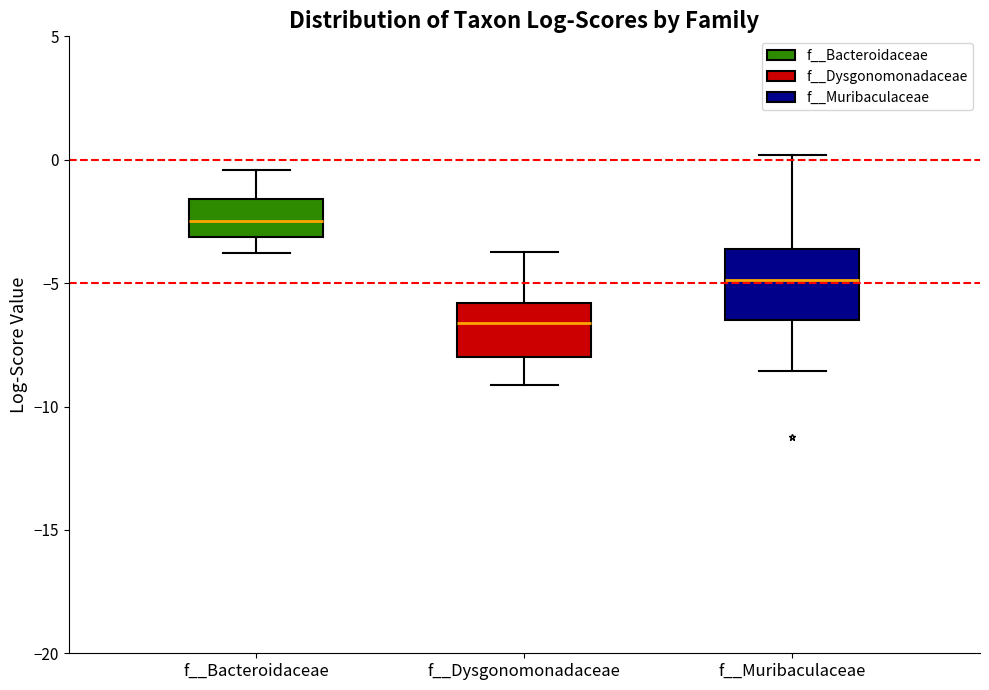

Reading left to right, transcribe this box plot: for each box, give where its median line is, the range the box spans, and where its two whiskers end, as read against the y-axis. The values are not printed on the chart, so give them approximately, as read against the axis.

f__Bacteroidaceae: median -2.5, box -3.0 to -1.5, whiskers -4.0 to -0.5
f__Dysgonomonadaceae: median -6.5, box -8.0 to -6.0, whiskers -9.0 to -3.5
f__Muribaculaceae: median -5.0, box -6.5 to -3.5, whiskers -8.5 to 0.0